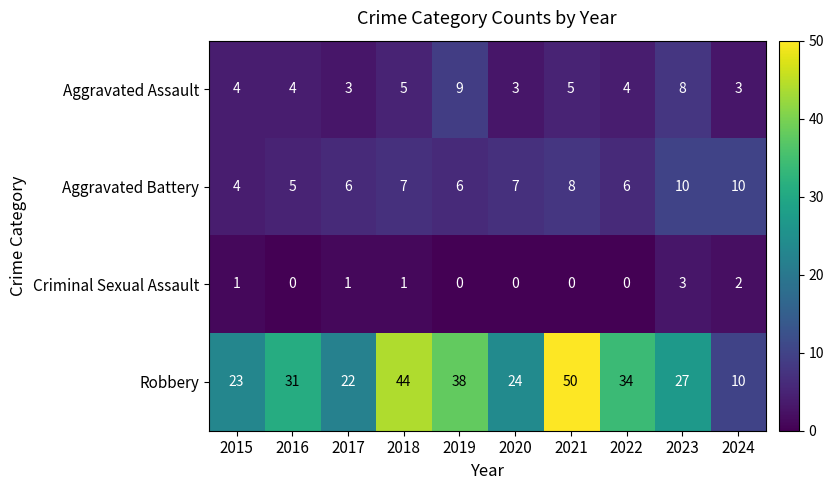

Which series has the largest range (max minus min)?

Robbery